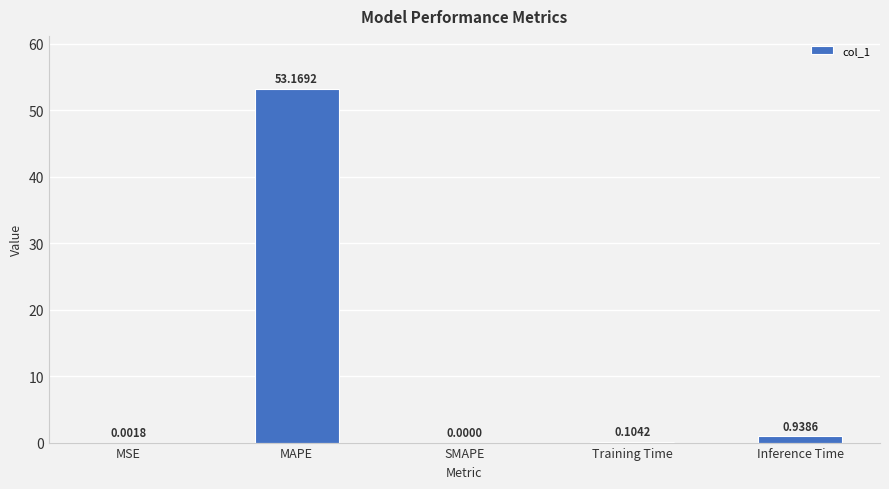

Which label corresponds to the largest value in the chart?

MAPE